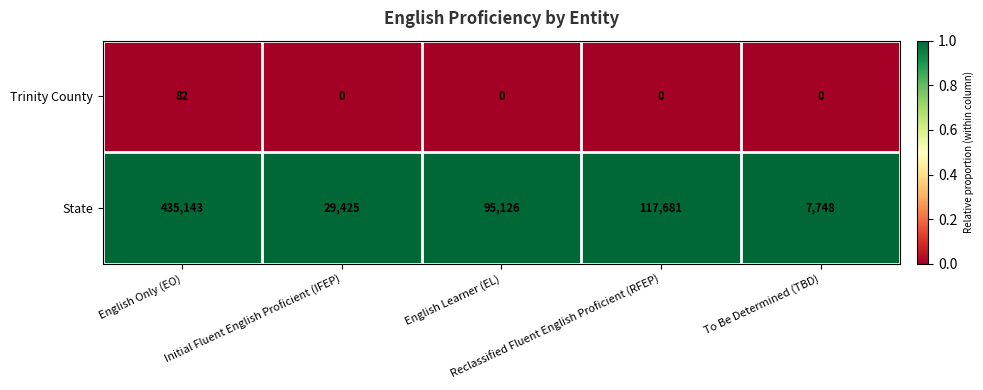

At Initial Fluent English Proficient (IFEP), list the series in order from smallest to largest.

Trinity County, State